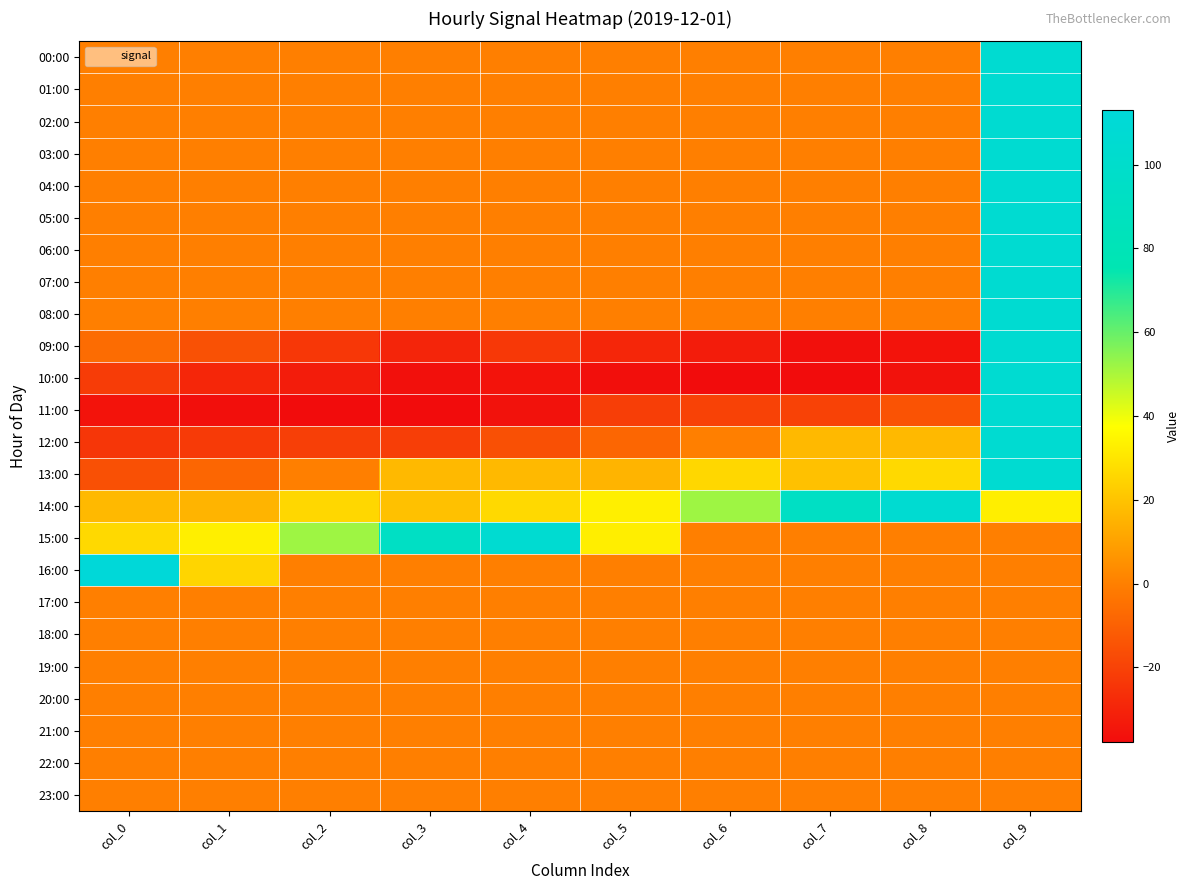

Reading left to right, extract all data points from this chart.

00:00: col_0=0.0	col_1=0.0	col_2=0.0	col_3=0.0	col_4=0.0	col_5=0.0	col_6=0.0	col_7=0.0	col_8=0.0	col_9=105.6
01:00: col_0=0.0	col_1=0.0	col_2=0.0	col_3=0.0	col_4=0.0	col_5=0.0	col_6=0.0	col_7=0.0	col_8=0.0	col_9=105.6
02:00: col_0=0.0	col_1=0.0	col_2=0.0	col_3=0.0	col_4=0.0	col_5=0.0	col_6=0.0	col_7=0.0	col_8=0.0	col_9=105.6
03:00: col_0=0.0	col_1=0.0	col_2=0.0	col_3=0.0	col_4=0.0	col_5=0.0	col_6=0.0	col_7=0.0	col_8=0.0	col_9=105.6
04:00: col_0=0.0	col_1=0.0	col_2=0.0	col_3=0.0	col_4=0.0	col_5=0.0	col_6=0.0	col_7=0.0	col_8=0.0	col_9=105.6
05:00: col_0=0.0	col_1=0.0	col_2=0.0	col_3=0.0	col_4=0.0	col_5=0.0	col_6=0.0	col_7=0.0	col_8=0.0	col_9=105.6
06:00: col_0=0.0	col_1=0.0	col_2=0.0	col_3=0.0	col_4=0.0	col_5=0.0	col_6=0.0	col_7=0.0	col_8=0.0	col_9=105.6
07:00: col_0=0.0	col_1=0.0	col_2=0.0	col_3=0.0	col_4=0.0	col_5=0.0	col_6=0.0	col_7=0.0	col_8=0.0	col_9=105.6
08:00: col_0=0.0	col_1=0.0	col_2=0.0	col_3=0.0	col_4=0.0	col_5=0.0	col_6=0.0	col_7=0.0	col_8=0.0	col_9=105.6
09:00: col_0=-6.3	col_1=-15.4	col_2=-23.7	col_3=-29.9	col_4=-23.3	col_5=-29.1	col_6=-32.8	col_7=-36.5	col_8=-35.4	col_9=105.6
10:00: col_0=-22.2	col_1=-29.1	col_2=-32.8	col_3=-36.5	col_4=-35.4	col_5=-36.9	col_6=-37.9	col_7=-37.7	col_8=-35.9	col_9=105.6
11:00: col_0=-35.4	col_1=-36.9	col_2=-37.9	col_3=-37.7	col_4=-35.9	col_5=-21.5	col_6=-19.9	col_7=-20.2	col_8=-14.4	col_9=105.6
12:00: col_0=-23.7	col_1=-22.7	col_2=-21.1	col_3=-21.4	col_4=-15.7	col_5=-8.3	col_6=0.2	col_7=17.2	col_8=17.0	col_9=105.6
13:00: col_0=-15.7	col_1=-8.3	col_2=0.2	col_3=17.2	col_4=17.0	col_5=15.6	col_6=26.1	col_7=19.6	col_8=26.6	col_9=105.6
14:00: col_0=17.0	col_1=15.6	col_2=26.1	col_3=19.6	col_4=26.6	col_5=33.2	col_6=51.8	col_7=93.3	col_8=105.6	col_9=32.8
15:00: col_0=26.6	col_1=33.2	col_2=51.8	col_3=93.3	col_4=105.6	col_5=32.8	col_6=0.0	col_7=0.0	col_8=0.0	col_9=0.0
16:00: col_0=113.1	col_1=25.3	col_2=0.0	col_3=0.0	col_4=0.0	col_5=0.0	col_6=0.0	col_7=0.0	col_8=0.0	col_9=0.0
17:00: col_0=0.0	col_1=0.0	col_2=0.0	col_3=0.0	col_4=0.0	col_5=0.0	col_6=0.0	col_7=0.0	col_8=0.0	col_9=0.0
18:00: col_0=0.0	col_1=0.0	col_2=0.0	col_3=0.0	col_4=0.0	col_5=0.0	col_6=0.0	col_7=0.0	col_8=0.0	col_9=0.0
19:00: col_0=0.0	col_1=0.0	col_2=0.0	col_3=0.0	col_4=0.0	col_5=0.0	col_6=0.0	col_7=0.0	col_8=0.0	col_9=0.0
20:00: col_0=0.0	col_1=0.0	col_2=0.0	col_3=0.0	col_4=0.0	col_5=0.0	col_6=0.0	col_7=0.0	col_8=0.0	col_9=0.0
21:00: col_0=0.0	col_1=0.0	col_2=0.0	col_3=0.0	col_4=0.0	col_5=0.0	col_6=0.0	col_7=0.0	col_8=0.0	col_9=0.0
22:00: col_0=0.0	col_1=0.0	col_2=0.0	col_3=0.0	col_4=0.0	col_5=0.0	col_6=0.0	col_7=0.0	col_8=0.0	col_9=0.0
23:00: col_0=0.0	col_1=0.0	col_2=0.0	col_3=0.0	col_4=0.0	col_5=0.0	col_6=0.0	col_7=0.0	col_8=0.0	col_9=0.0